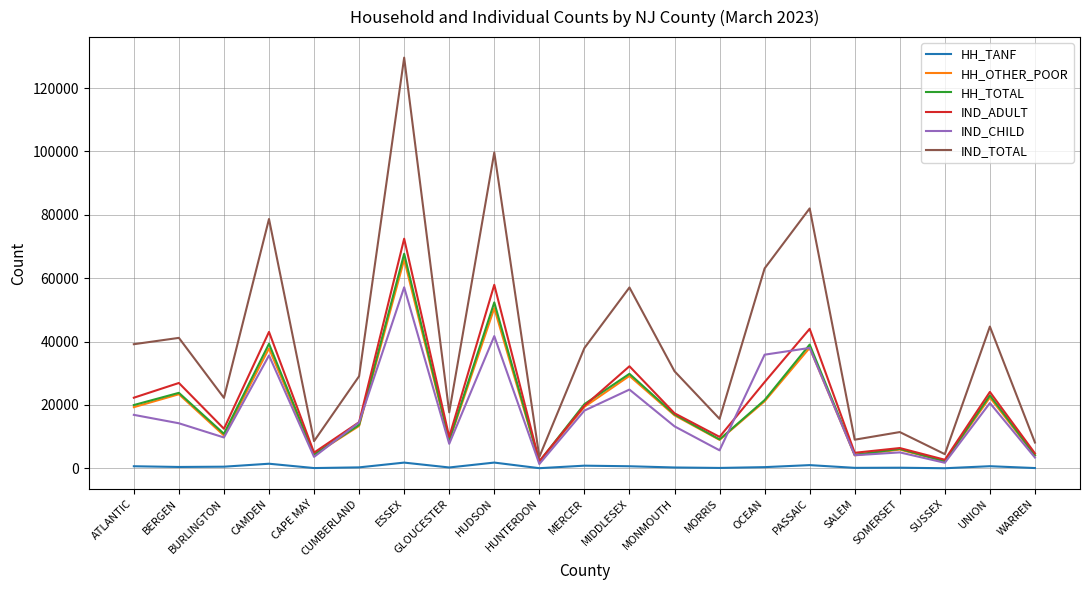

Where does the HH_OTHER_POOR series first go above 16745?

ATLANTIC